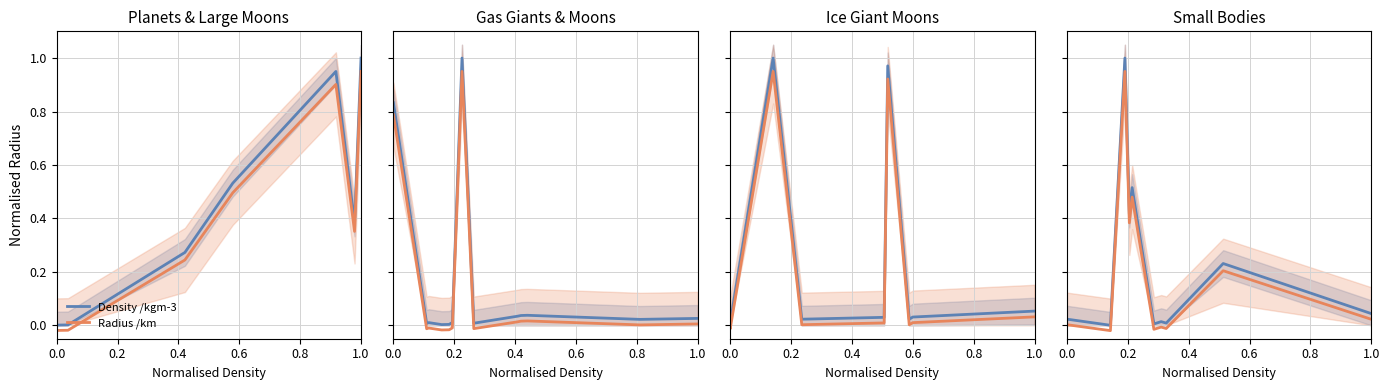

True or false: Radius /km and Density /kgm-3 intersect in this chart.

False